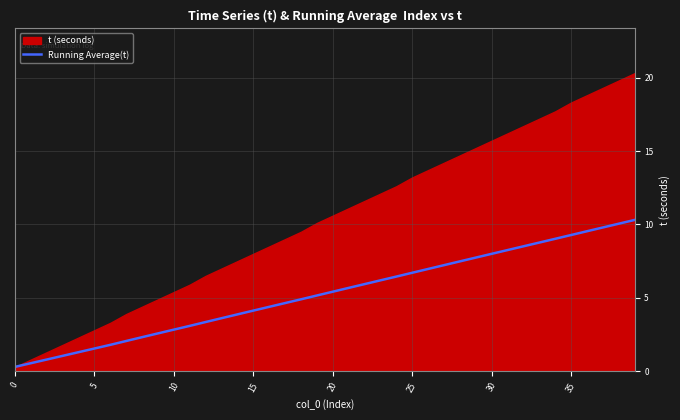

What is the minimum value shown in the chart?

0.3